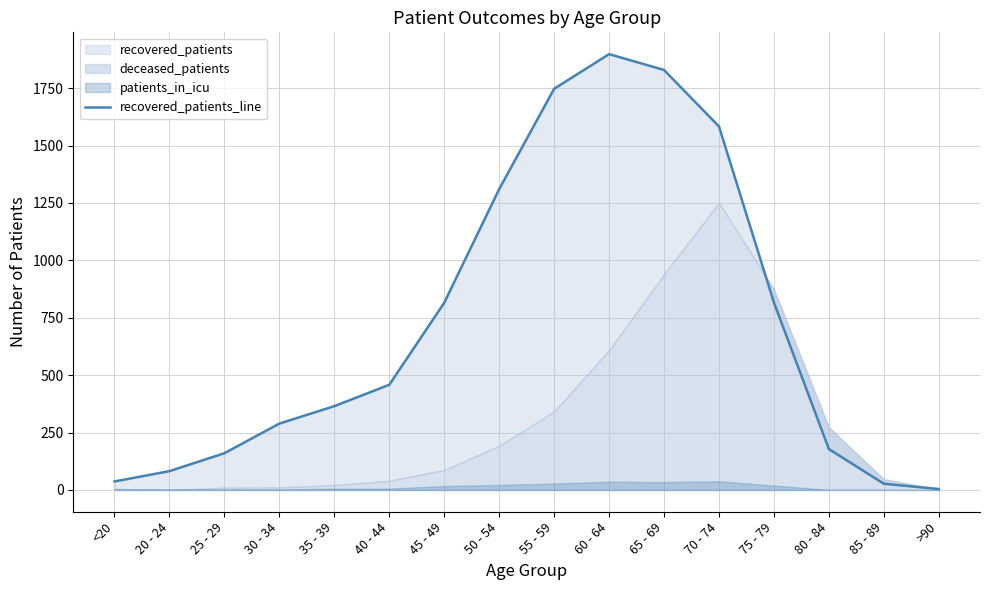

What is the value of the 16th point from the left?

4